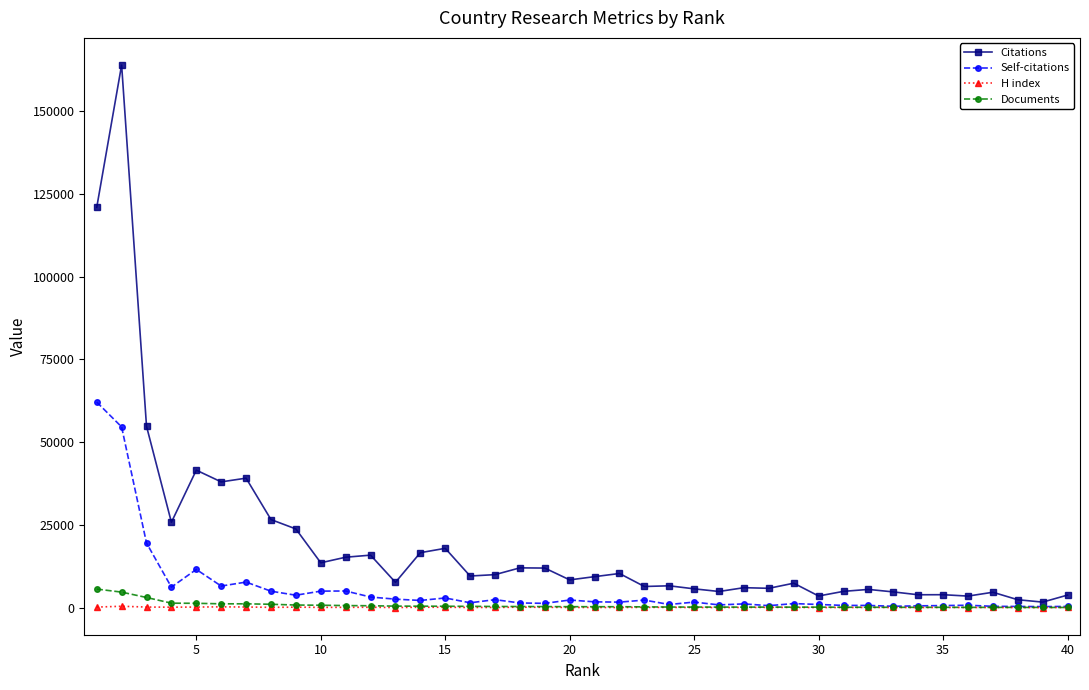

True or false: H index has more than 1 interior local peaks.

True